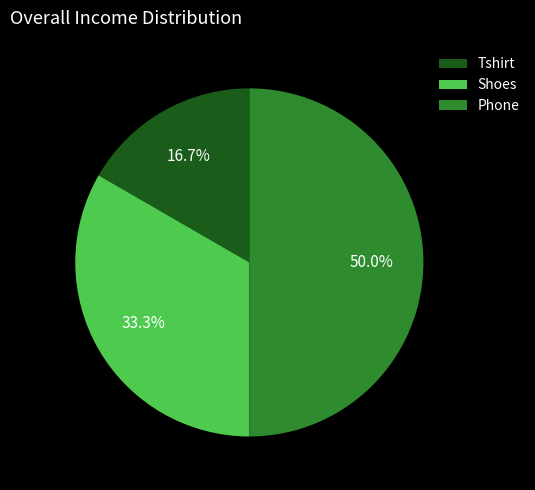

Rank the categories by value from highest to lowest.

Phone, Shoes, Tshirt